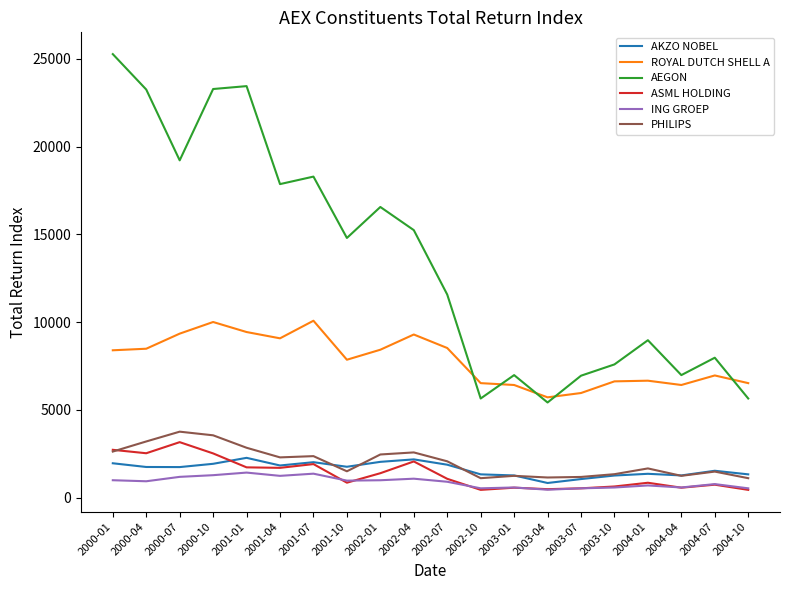

Is the value of ING GROEP at 2003-04 greater than the value of PHILIPS at 2000-01?

No